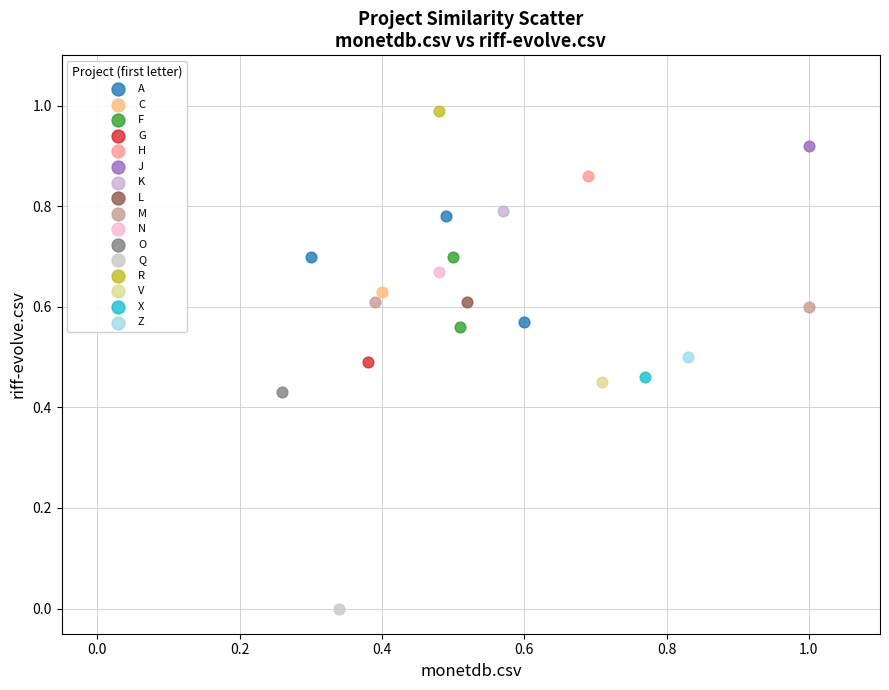

Which series reaches the minimum Y coordinate?

Q